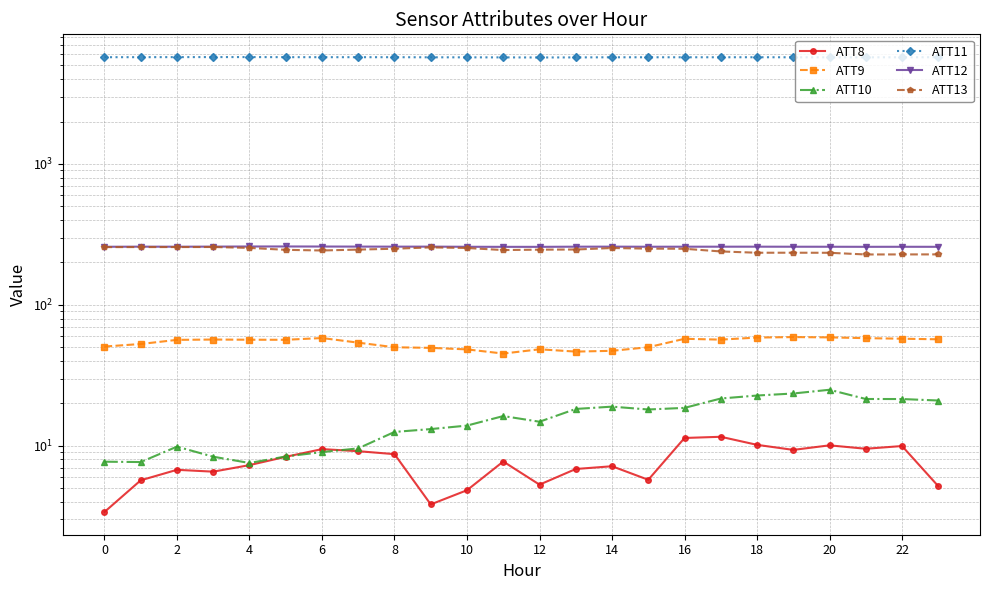

How many values in the ATT8 series are below 7?

10